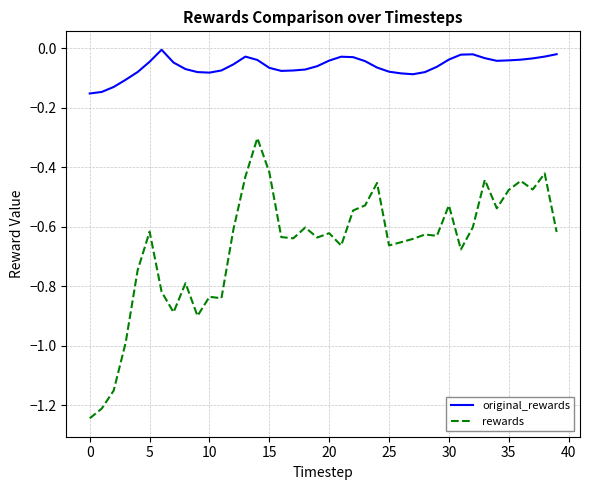

Which series has the largest range (max minus min)?

rewards